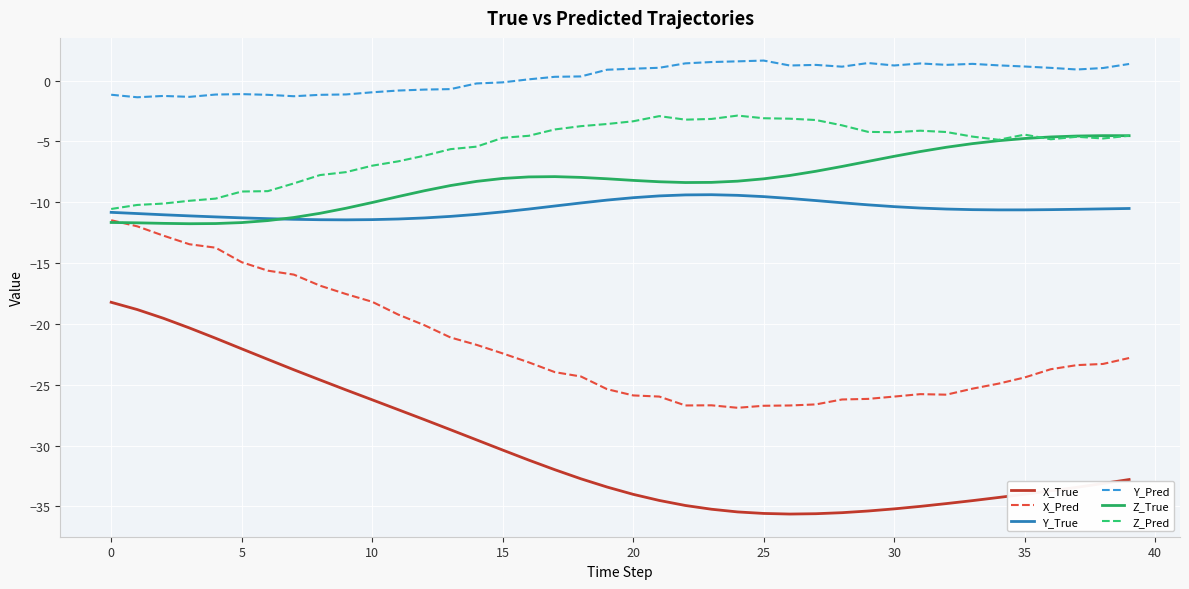

Rank the series by their maximum value, from lowest to highest.

X_True, X_Pred, Y_True, Z_True, Z_Pred, Y_Pred